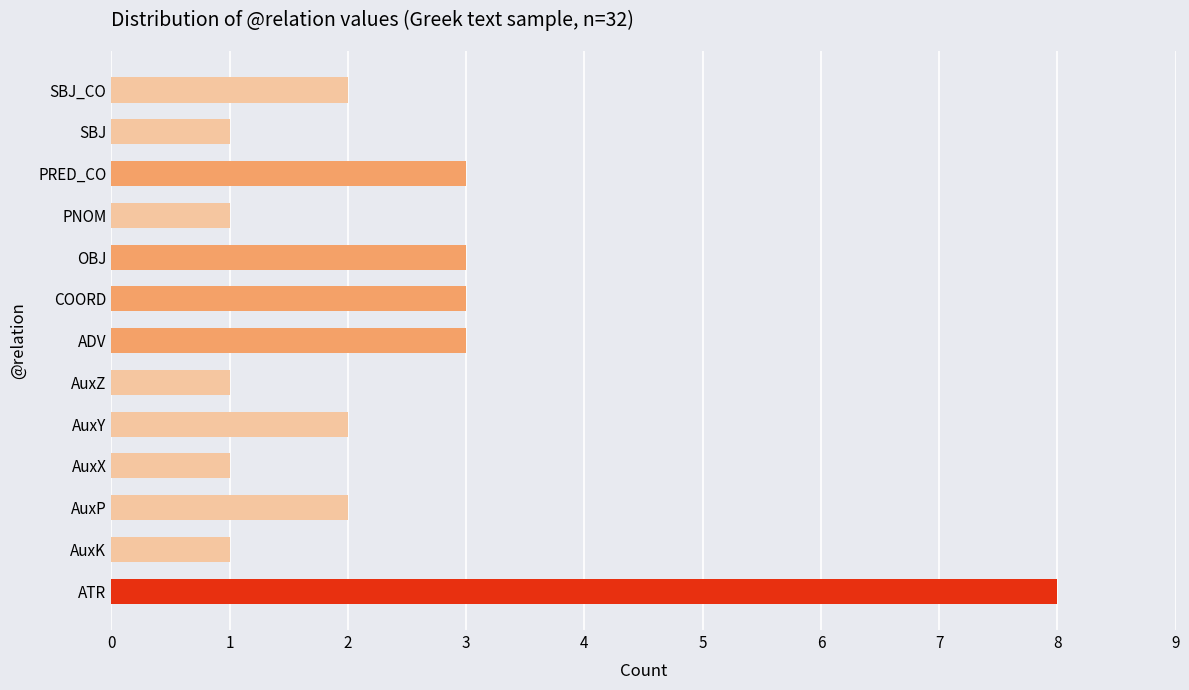

The value at AuxP is 2. True or false?

True